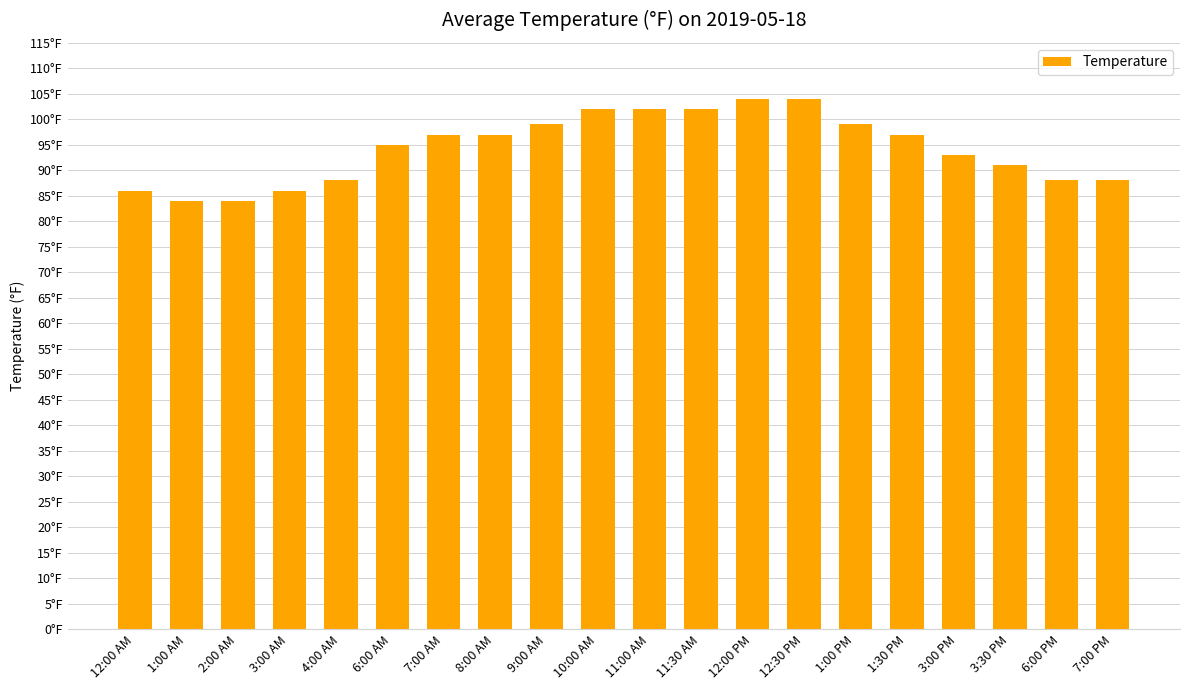

Rank the categories by value from highest to lowest.

12:00 PM, 12:30 PM, 10:00 AM, 11:00 AM, 11:30 AM, 9:00 AM, 1:00 PM, 7:00 AM, 8:00 AM, 1:30 PM, 6:00 AM, 3:00 PM, 3:30 PM, 4:00 AM, 6:00 PM, 7:00 PM, 12:00 AM, 3:00 AM, 1:00 AM, 2:00 AM